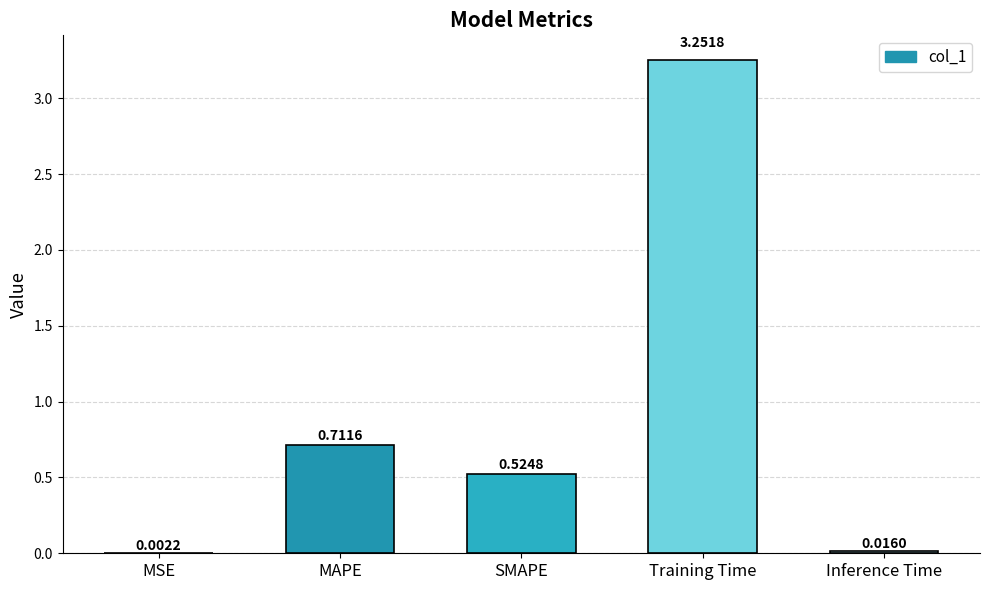

Are the bars horizontal?

No